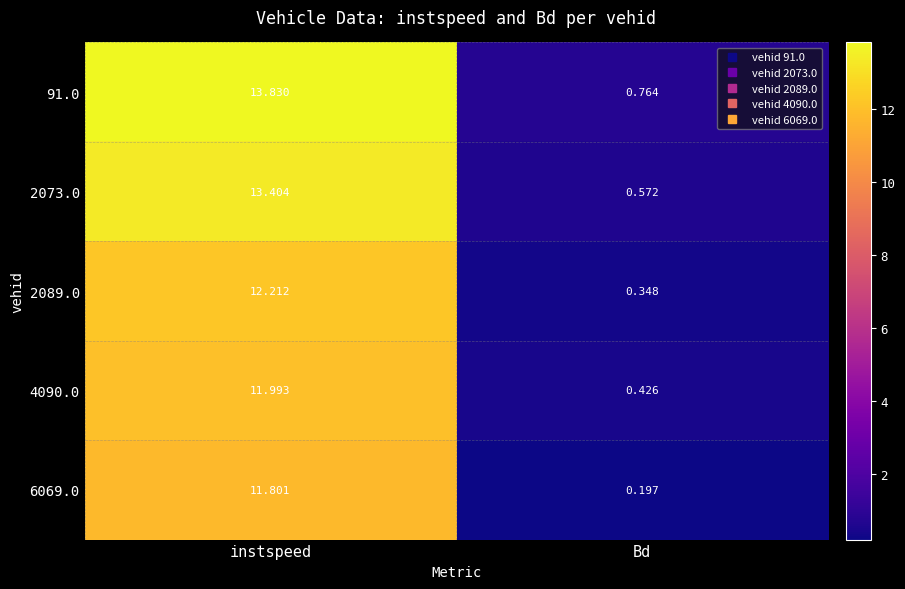

Is the value of 2089.0 at instspeed greater than the value of 2073.0 at instspeed?

No